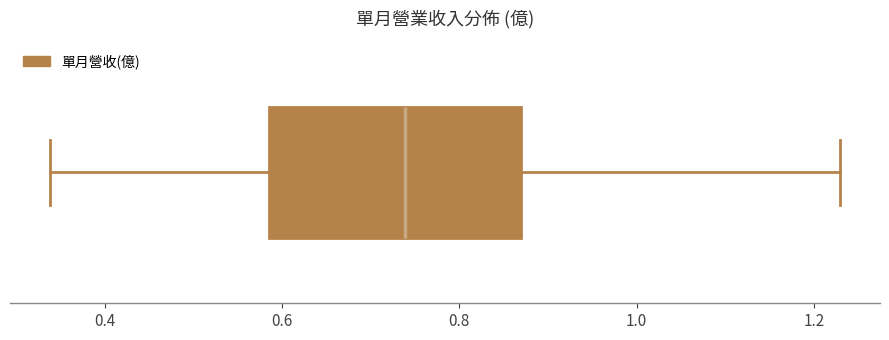

Where does the median line of the box sit on the x-axis? The values are not printed on the chart, so give them approximately, as read against the axis.

0.74